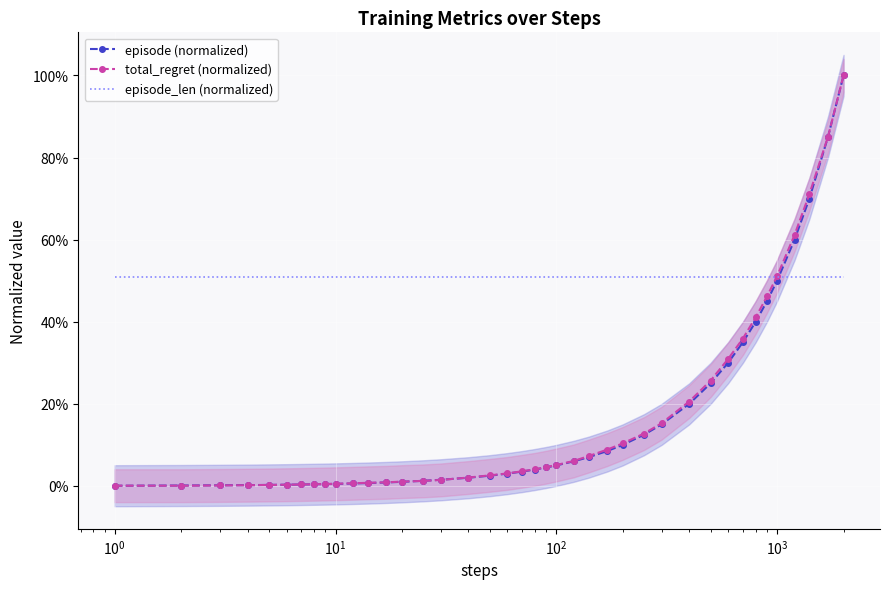

Which series has the widest spread of values?

episode (normalized)